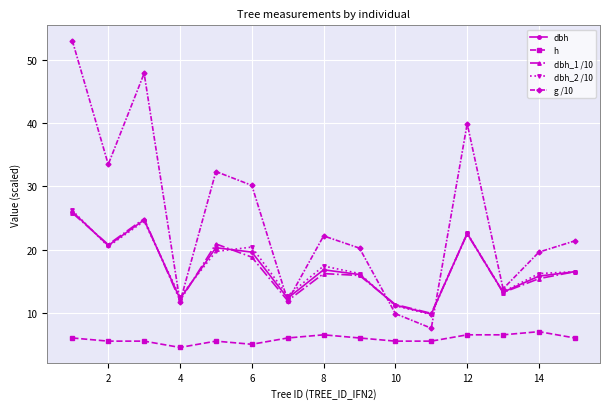

Which series has the largest total across all categories?

g /10